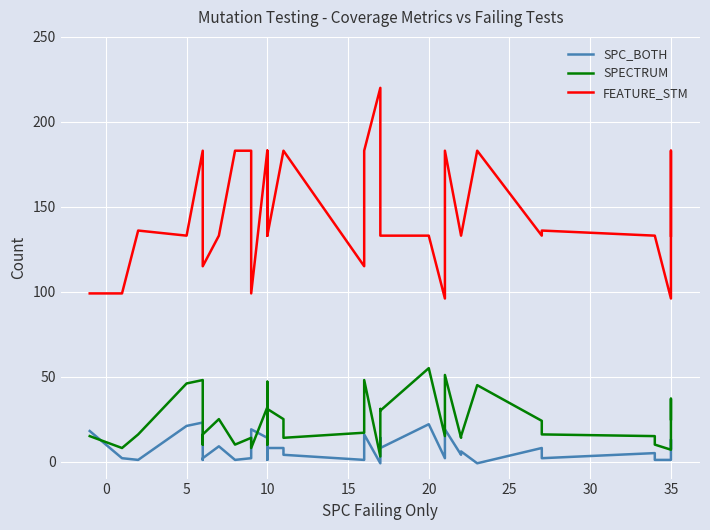

True or false: FEATURE_STM and SPC_BOTH intersect in this chart.

False